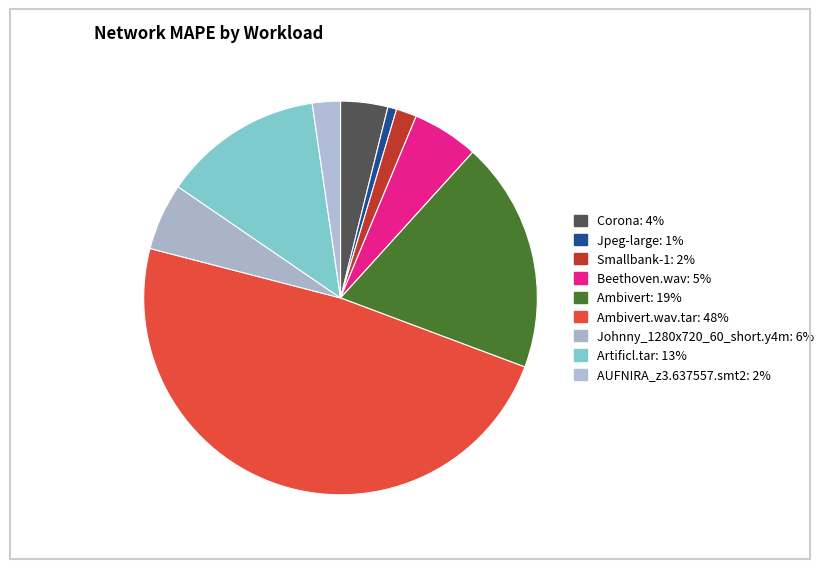

Rank the categories by value from highest to lowest.

Ambivert.wav.tar, Ambivert, Artificl.tar, Johnny_1280x720_60_short.y4m, Beethoven.wav, Corona, AUFNIRA_z3.637557.smt2, Smallbank-1, Jpeg-large